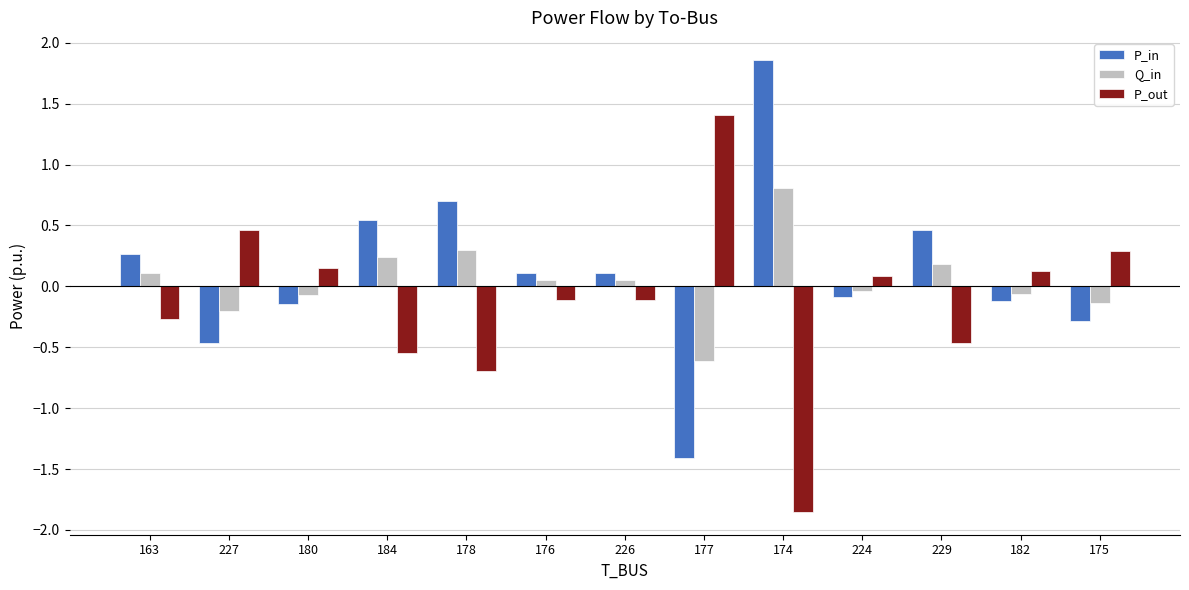

Rank the series by their maximum value, from lowest to highest.

Q_in, P_out, P_in